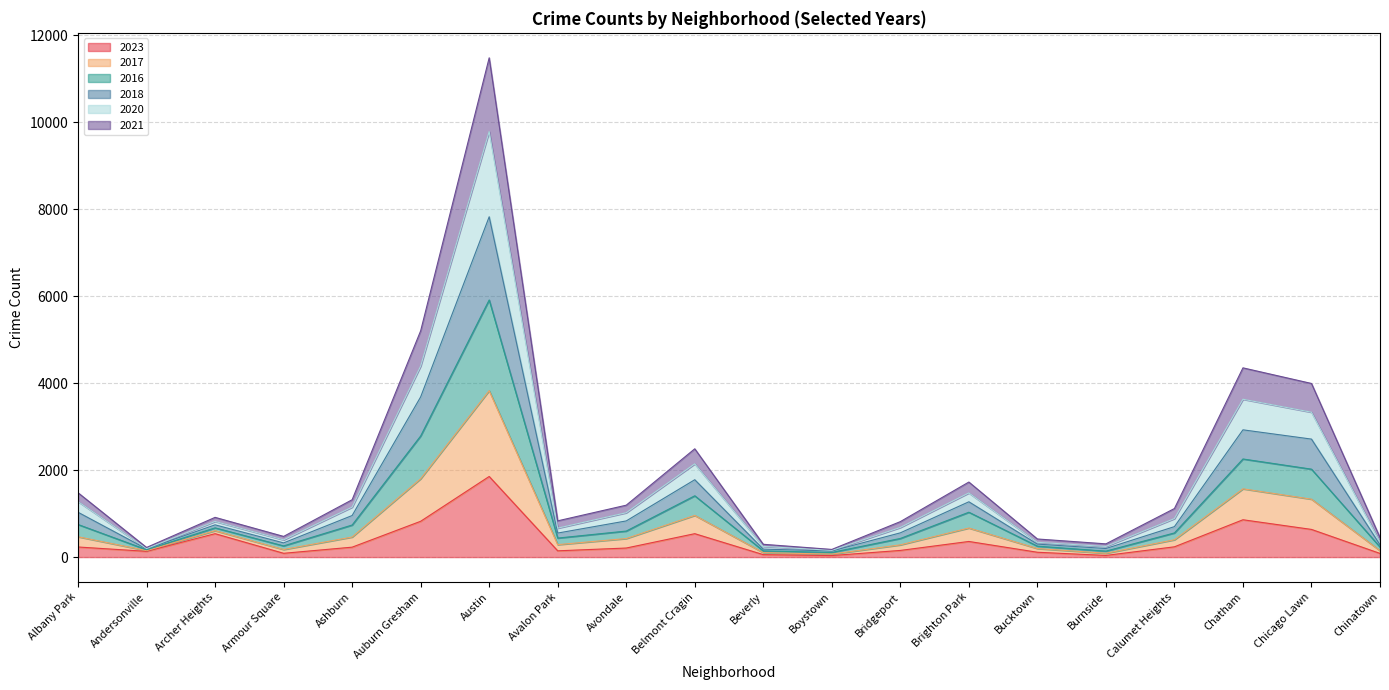

How many series are shown in this chart?

6